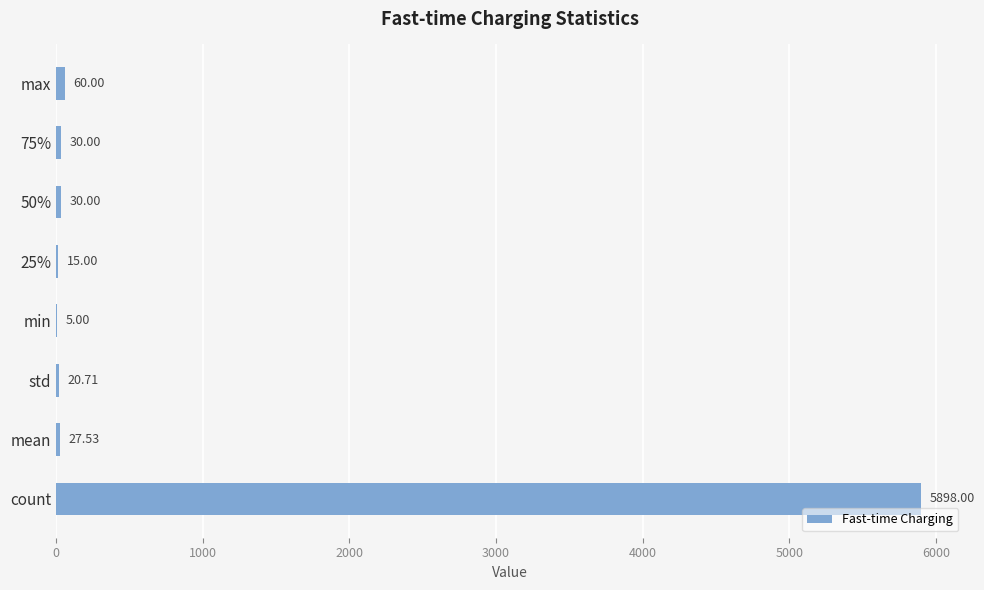

How many series are shown in this chart?

1